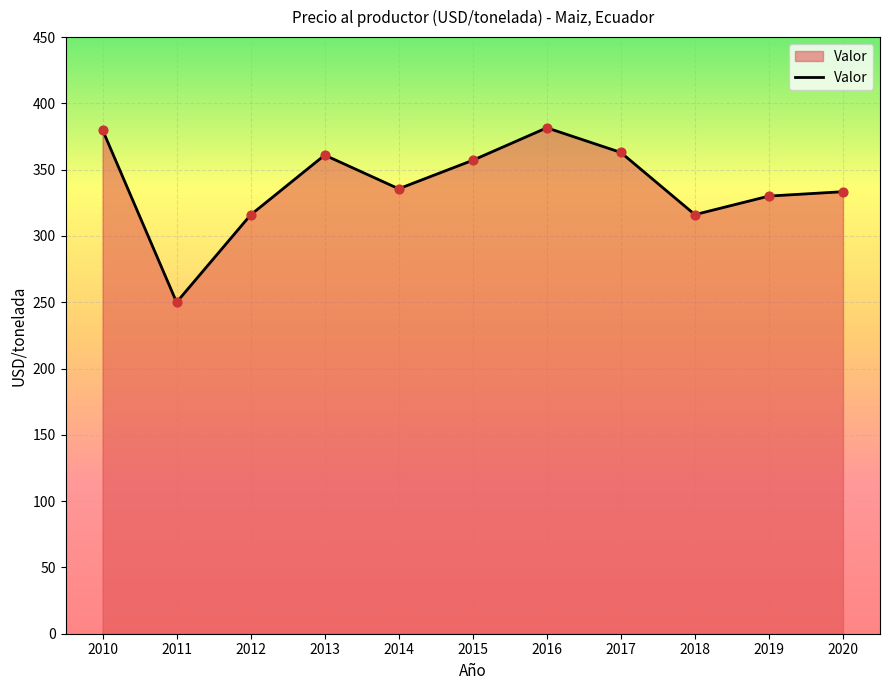

What is the change in value from 2012 to 2019?

+14.2